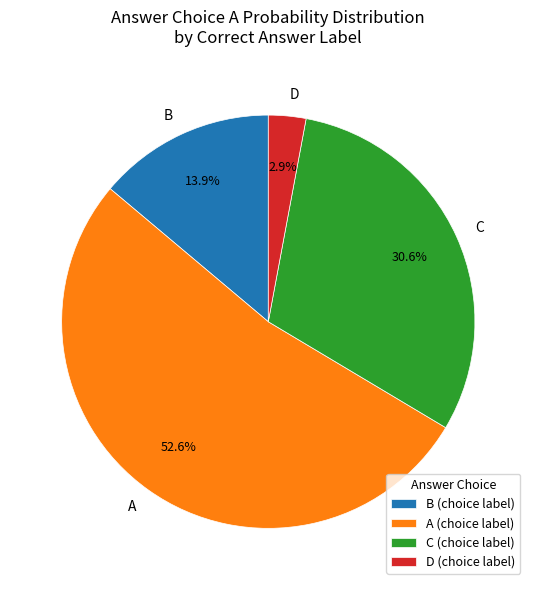

How much of the chart is everything except C?

69.4%